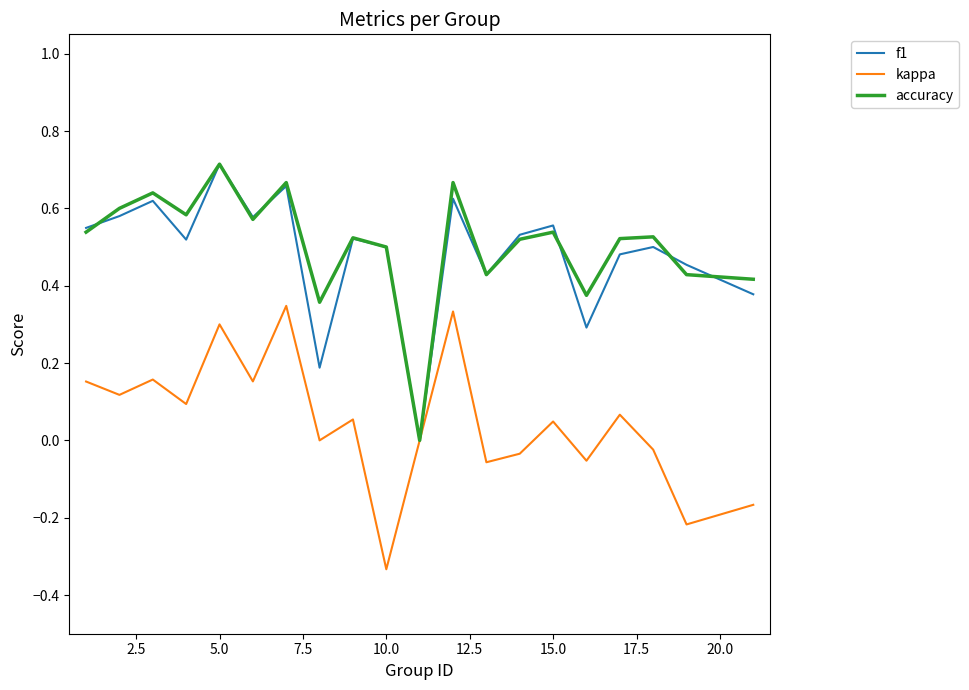

True or false: accuracy has more than 2 points higher than both neighbors.

True